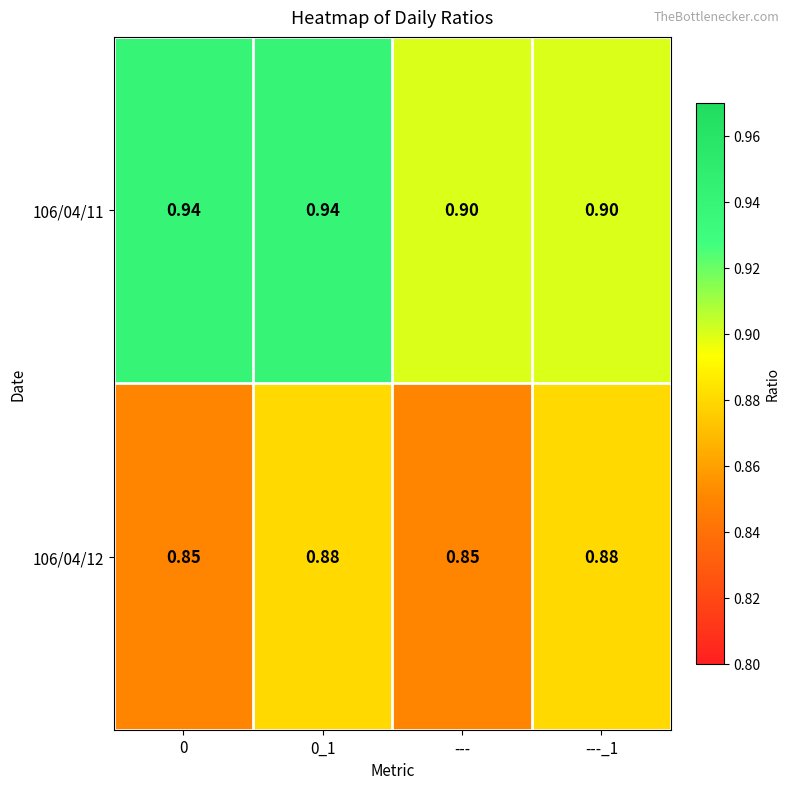

What is the total value across all series at 0_1?

1.8